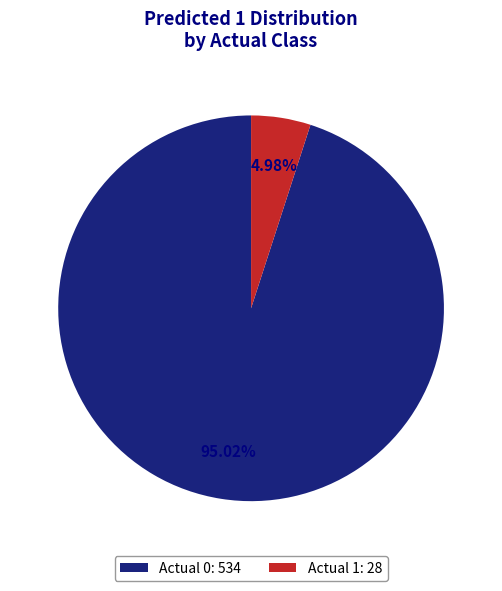

To the nearest percent, what is the difference between the Actual 1 and Actual 0 slice percentages?

90%